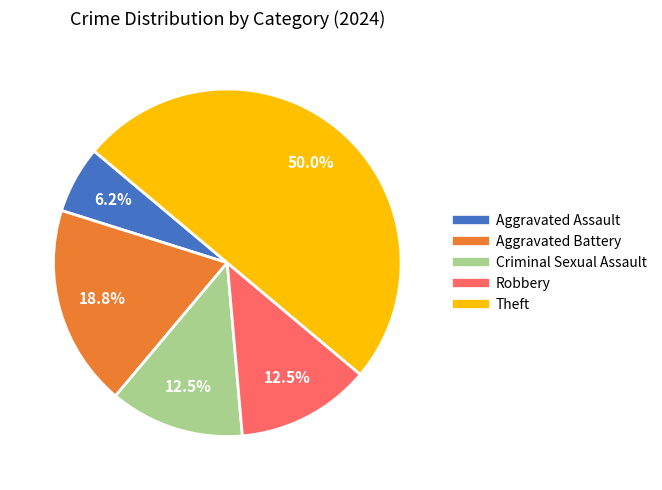

To the nearest percent, what is the difference between the largest and smallest slice percentages?

44%